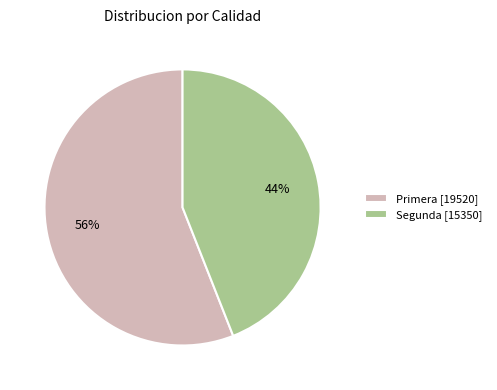

Does any single category account for the majority?

Yes